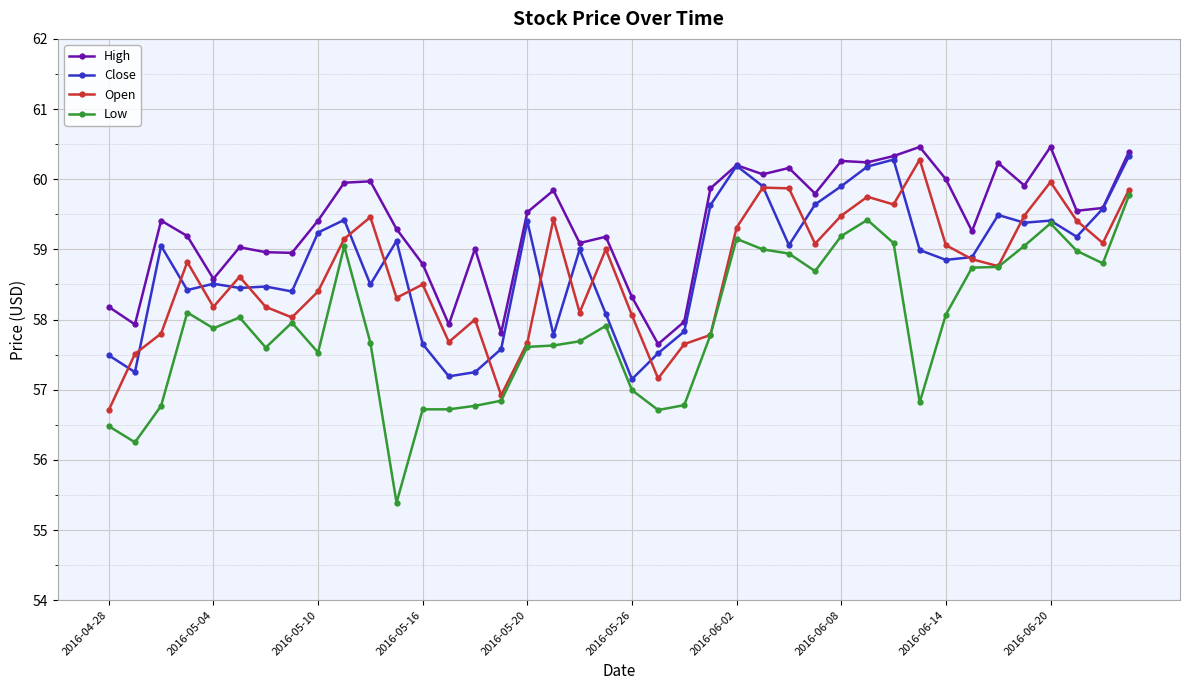

What is the smallest value displayed?

55.4